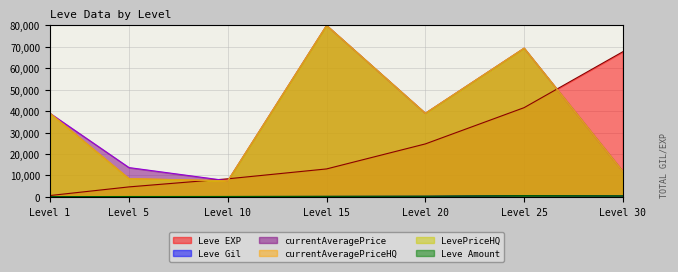

Rank the categories by Leve Gil value from highest to lowest.

Level 25, Level 30, Level 20, Level 15, Level 10, Level 5, Level 1